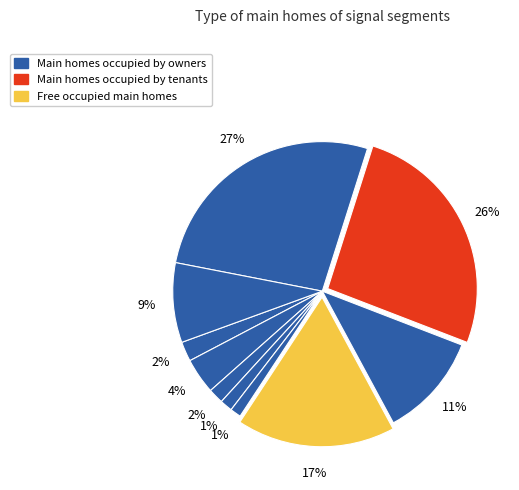

How many segments does this pie chart have?

10